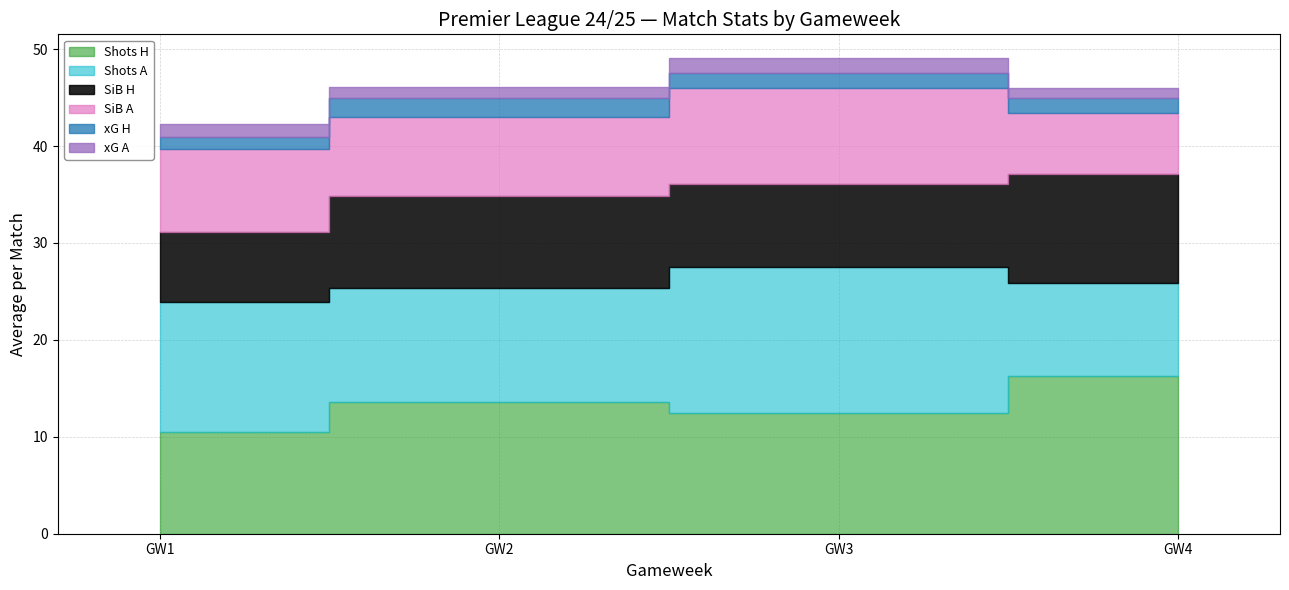

At which label is xG A closest to 1?

2